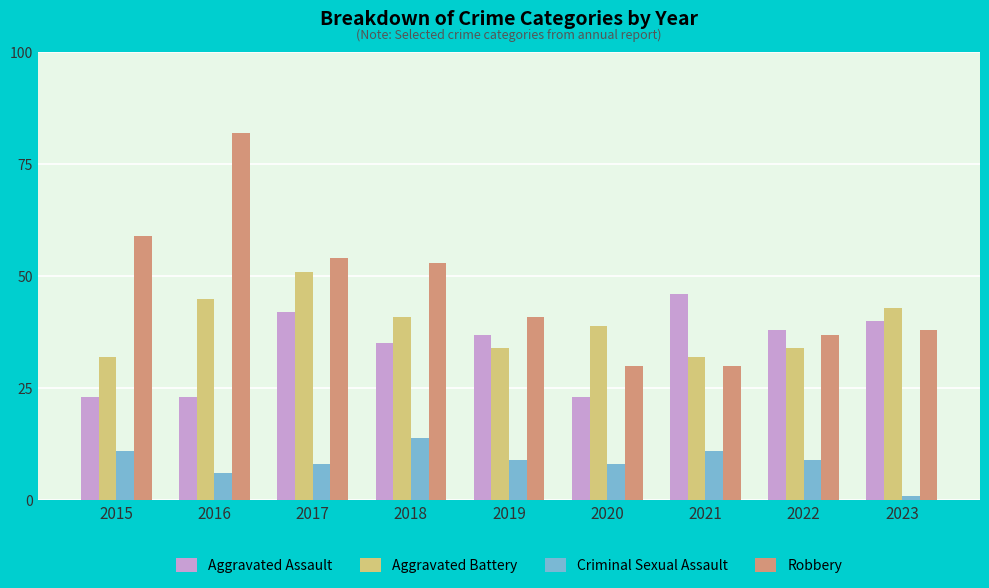

What is the average value of the Aggravated Battery series?

39